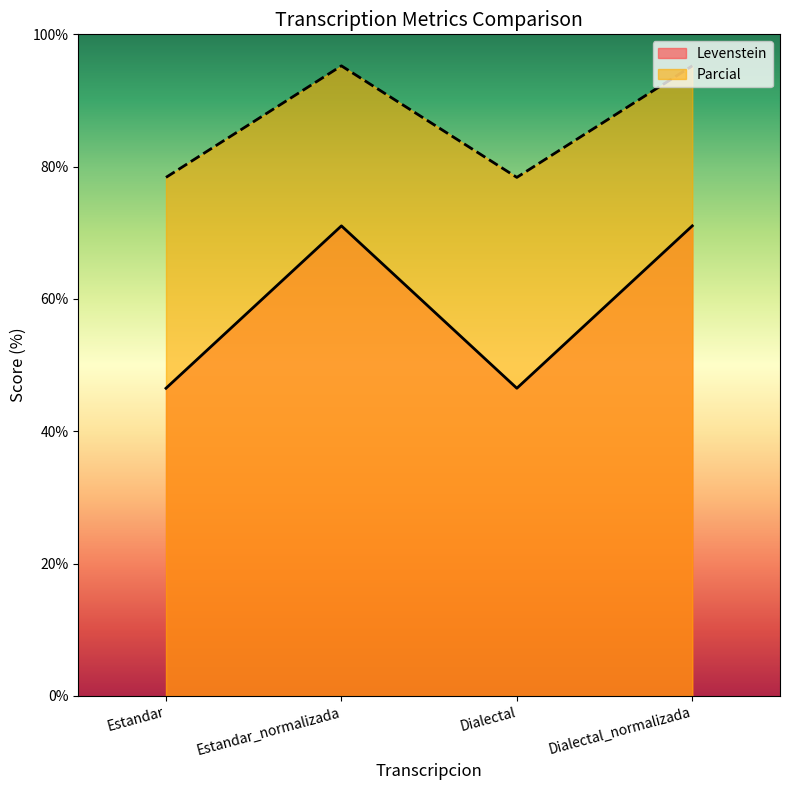

Reading left to right, list all the values displayed in this chart.

Levenstein: Estandar=46.5	Estandar_normalizada=71.1	Dialectal=46.5	Dialectal_normalizada=71.1
Parcial: Estandar=78.4	Estandar_normalizada=95.2	Dialectal=78.4	Dialectal_normalizada=95.2